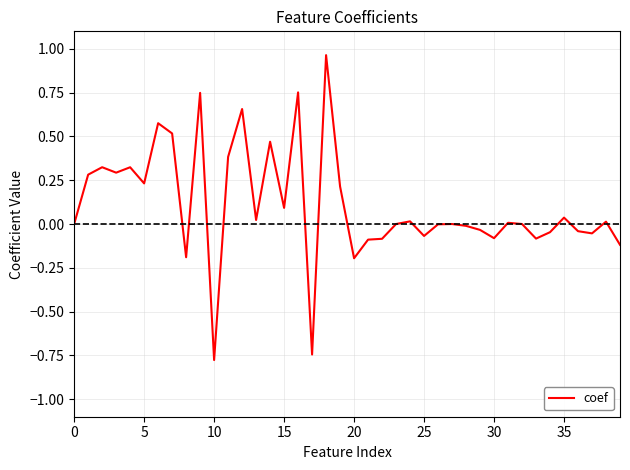

What is the difference between the maximum and minimum values?

1.7